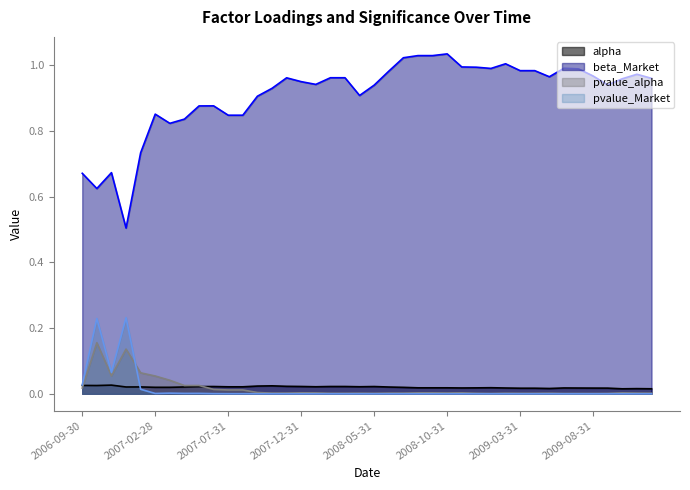

Between 2007-02-28 and 2009-11-30, which series saw the biggest shift?

beta_Market